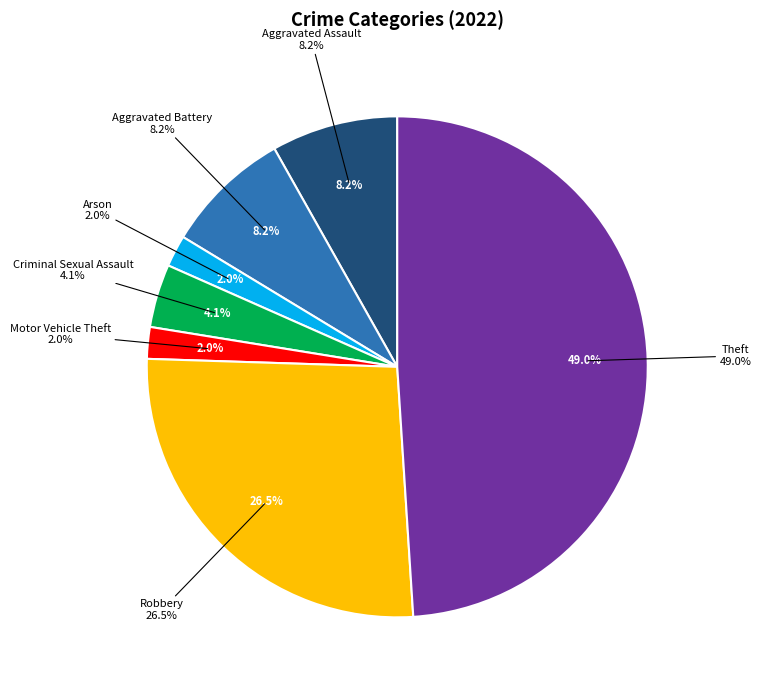

Is it true that Arson is 2% of the pie?

True